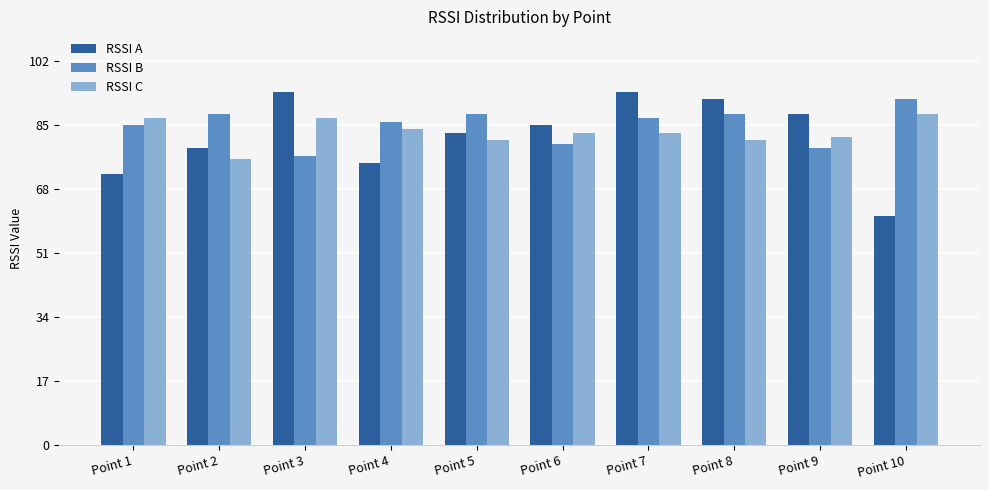

List the series in order of their peak value, lowest first.

RSSI C, RSSI B, RSSI A